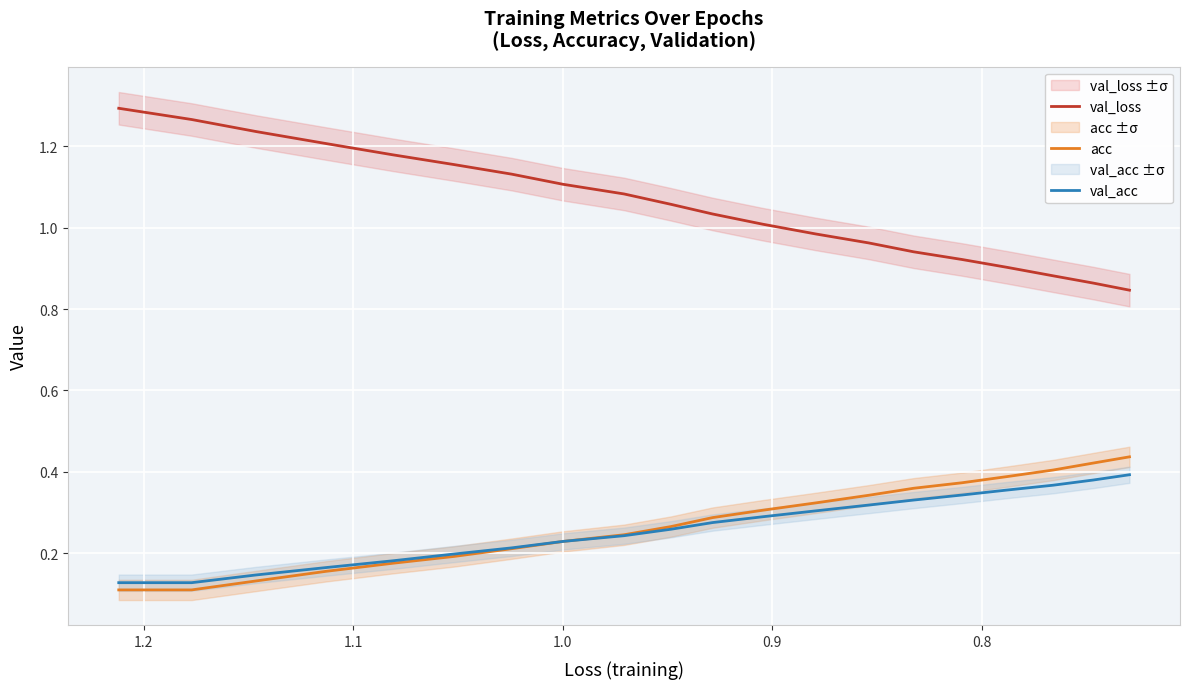

Which label corresponds to the smallest value in the chart?

0.8